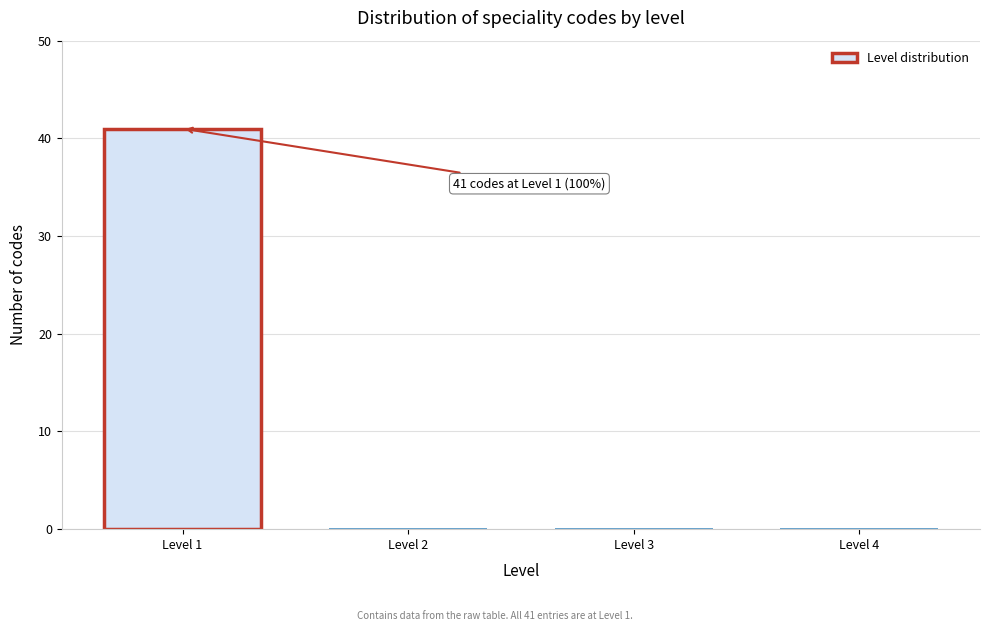

Reading left to right, extract all data points from this chart.

Level 1=41	Level 2=0	Level 3=0	Level 4=0